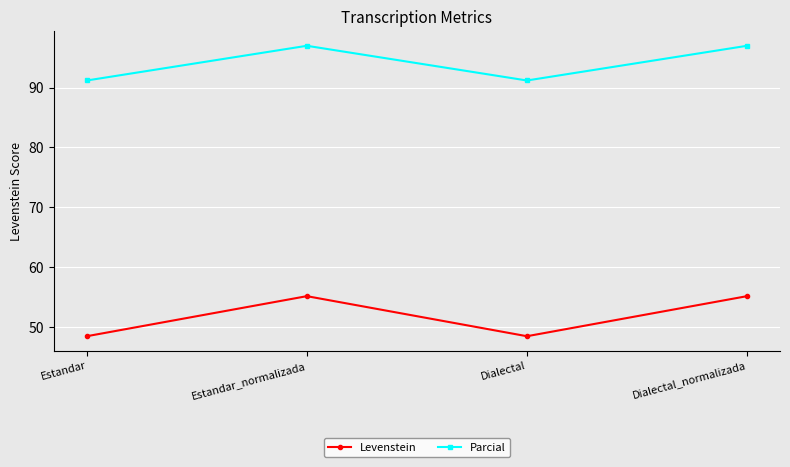

What is the average value of the Parcial series?

94.1